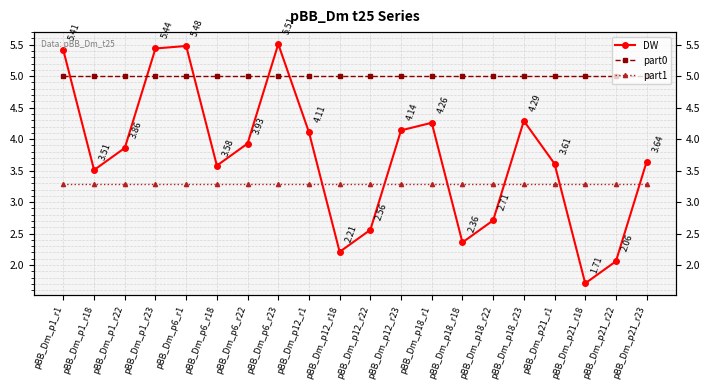

Is the value of part0 at pBB_Dm_p18_r22 greater than the value of DW at pBB_Dm_p21_r1?

Yes